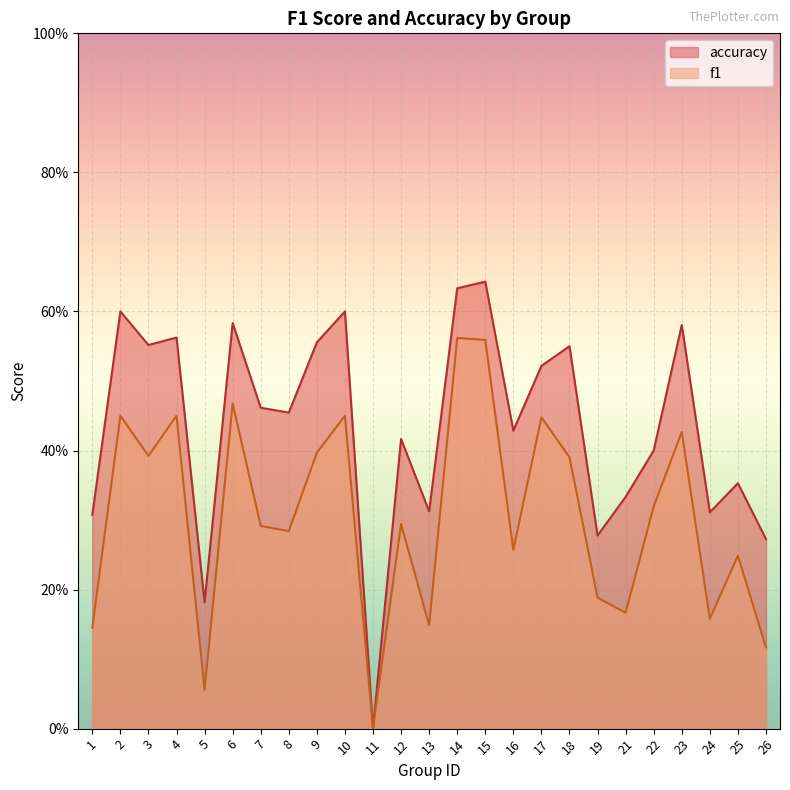

True or false: f1 has a value of 0.1 at 13.

True